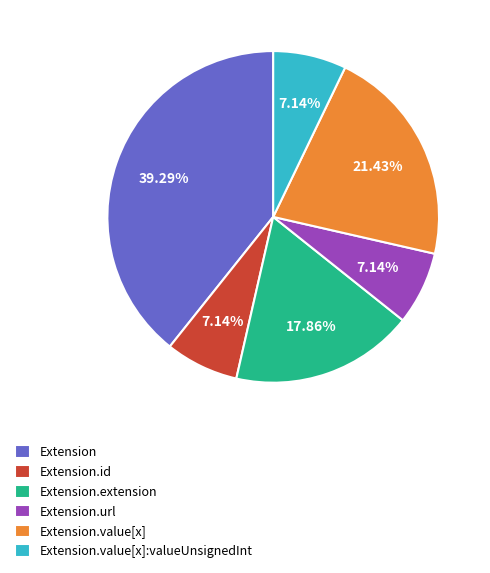

Which has a higher value, Extension.value[x] or Extension.id?

Extension.value[x]